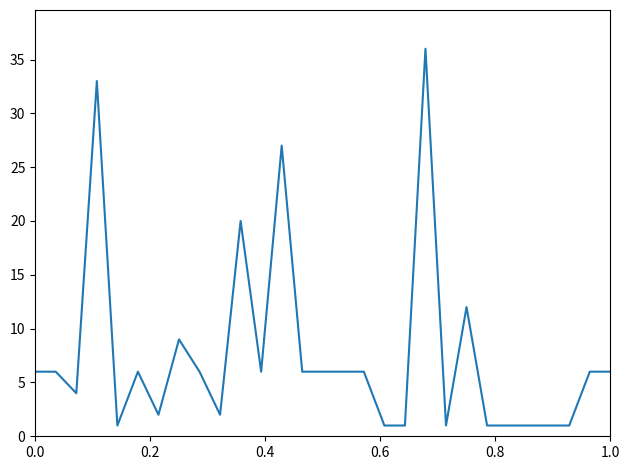

How many lines are shown in the chart?

1